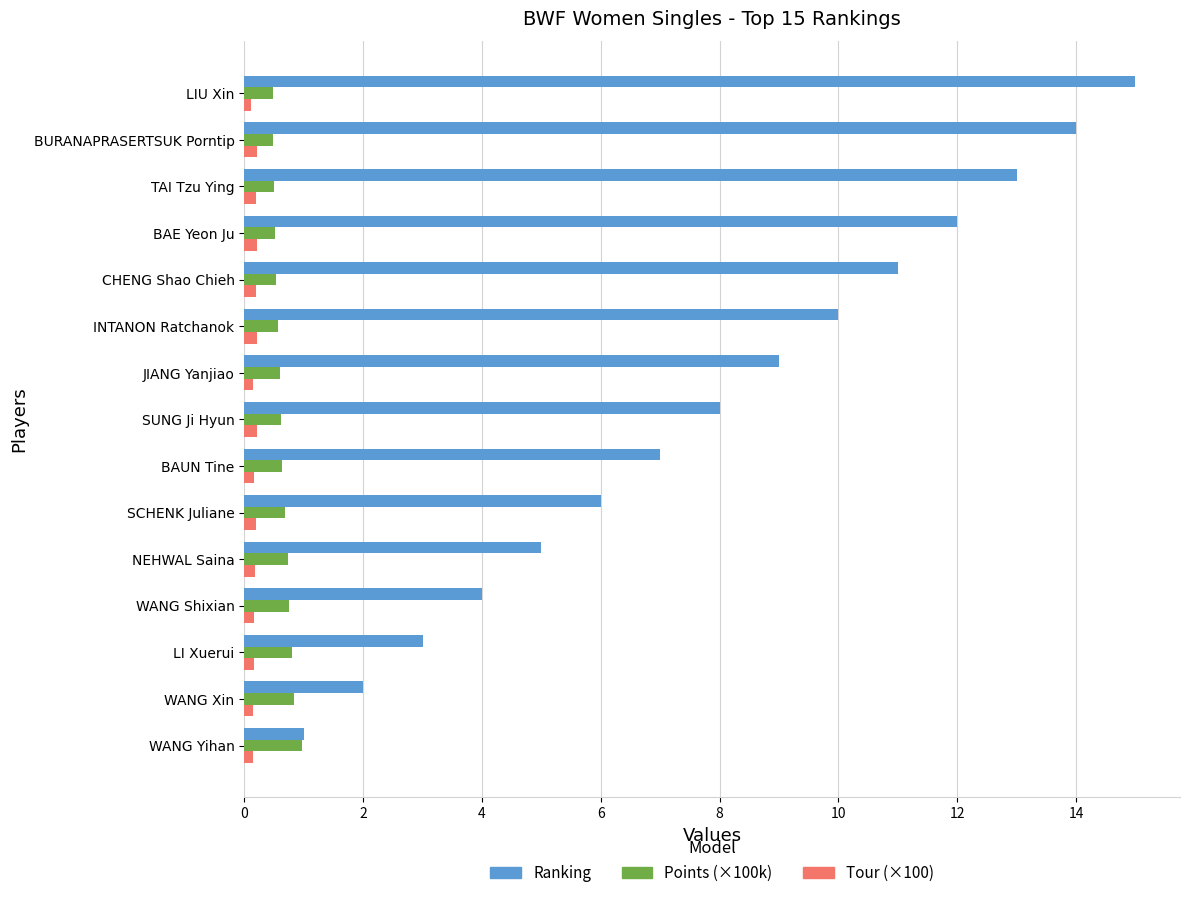

What is the difference between the maximum and minimum values in the Points (×100k) series?

0.5